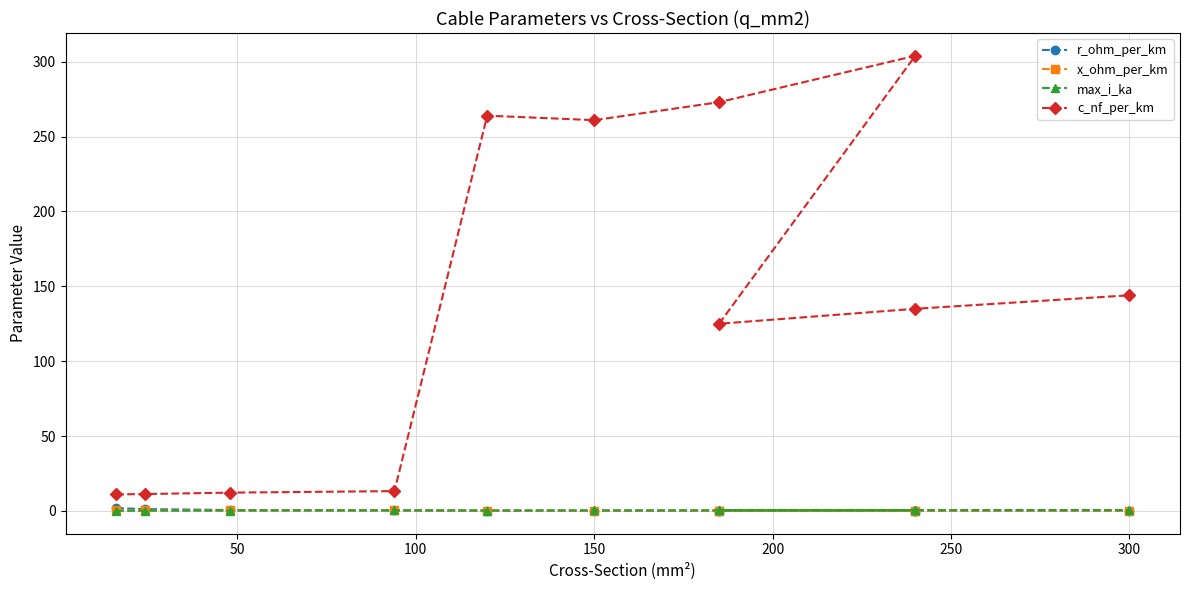

Reading left to right, transcribe all the data shown in this chart.

r_ohm_per_km: 1.9	1.2	0.6	0.3	0.2	0.2	0.2	0.1	0.1	0.1	0.1
x_ohm_per_km: 0.3	0.3	0.3	0.3	0.1	0.1	0.1	0.1	0.2	0.1	0.1
max_i_ka: 0.1	0.1	0.2	0.3	0.2	0.3	0.4	0.4	0.5	0.5	0.6
c_nf_per_km: 11.0	11.2	12.2	13.2	264.0	261.0	273.0	304.0	125.0	135.0	144.0